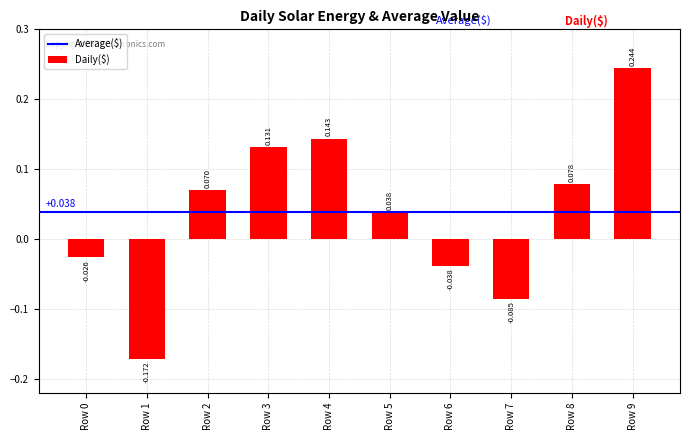

List the labels in order of value, smallest first.

Row 1, Row 7, Row 6, Row 0, Row 5, Row 2, Row 8, Row 3, Row 4, Row 9